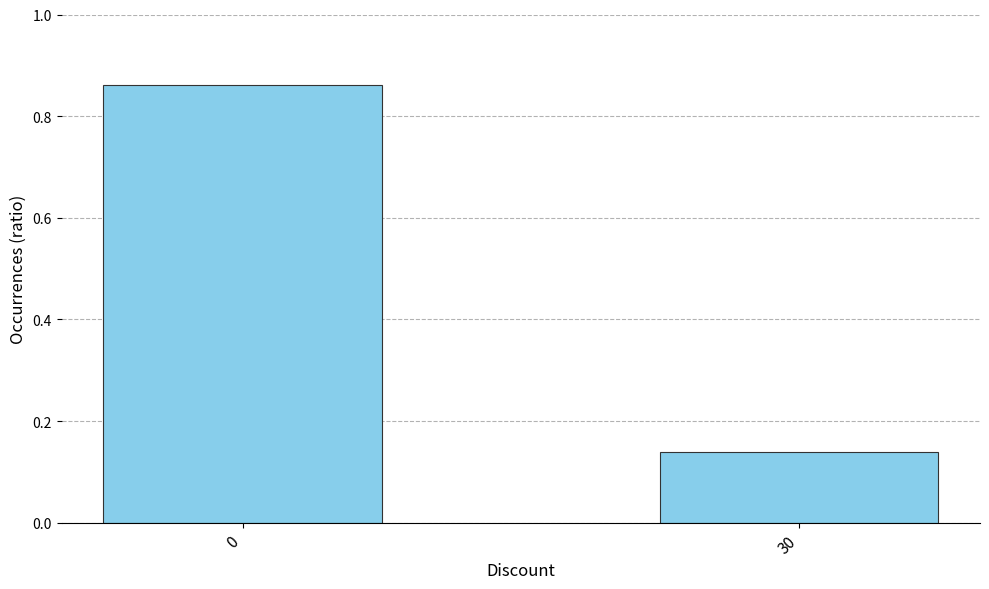

Does the chart contain stacked bars?

No